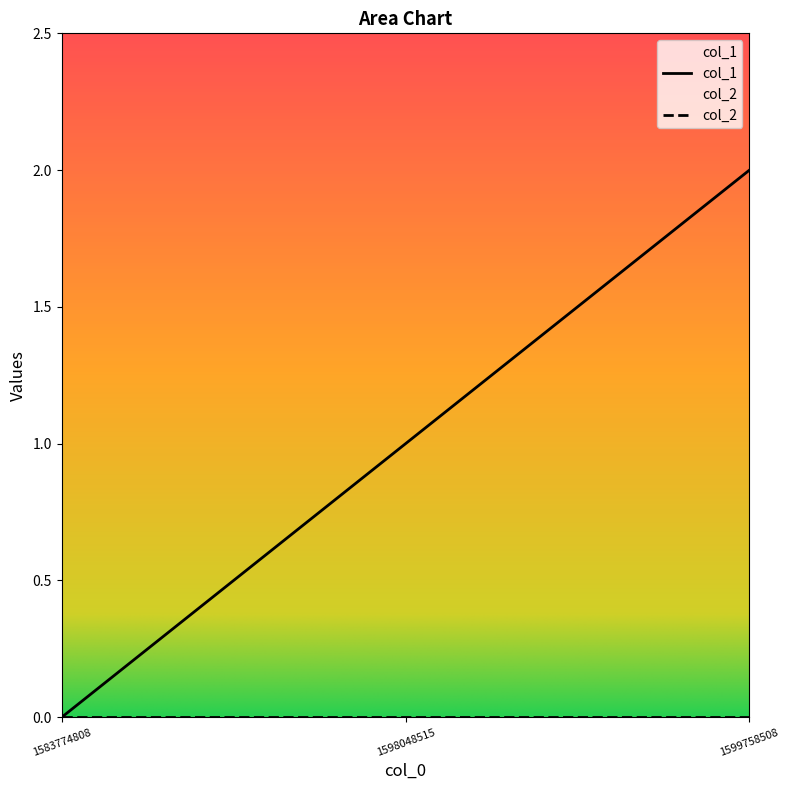

What is the difference between the maximum and minimum values?

2